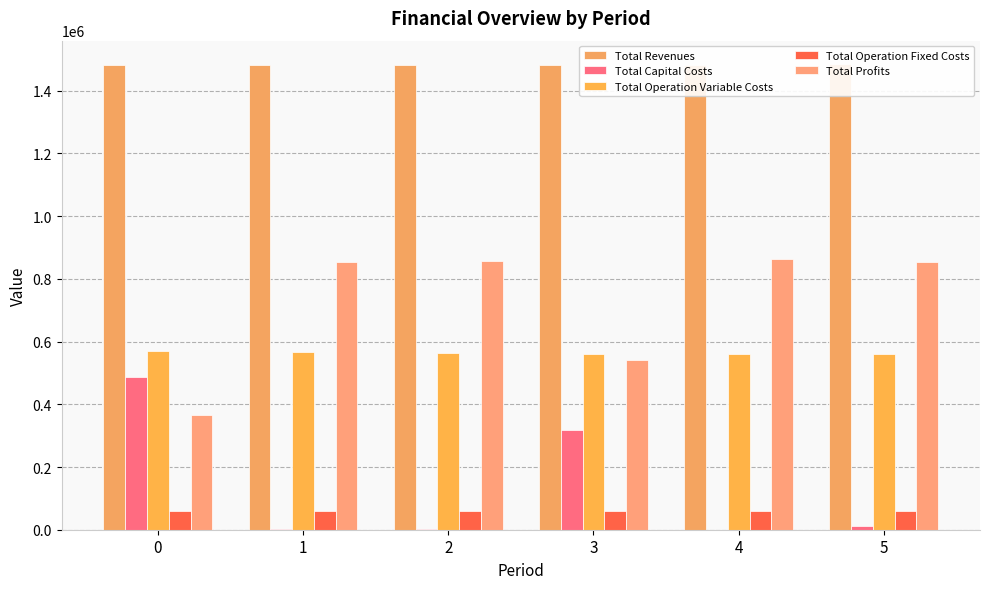

The value of Total Revenues at 2 is 824229.8. True or false?

False